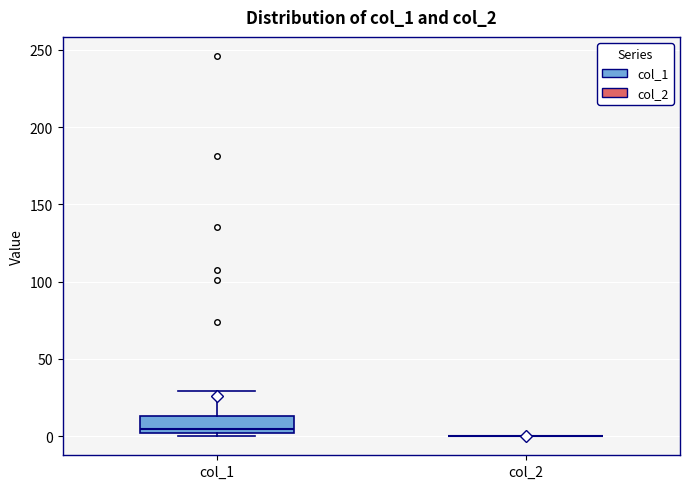

Reading left to right, read every box against the y-axis: the position of its median line, the range the box covers, and the ends of its whiskers. The values are not printed on the chart, so give them approximately, as read against the axis.

col_1: median 5, box 0 to 15, whiskers 0 (just below the box's lower edge) to 30
col_2: box collapsed to a line at 0, whiskers 0 to 0